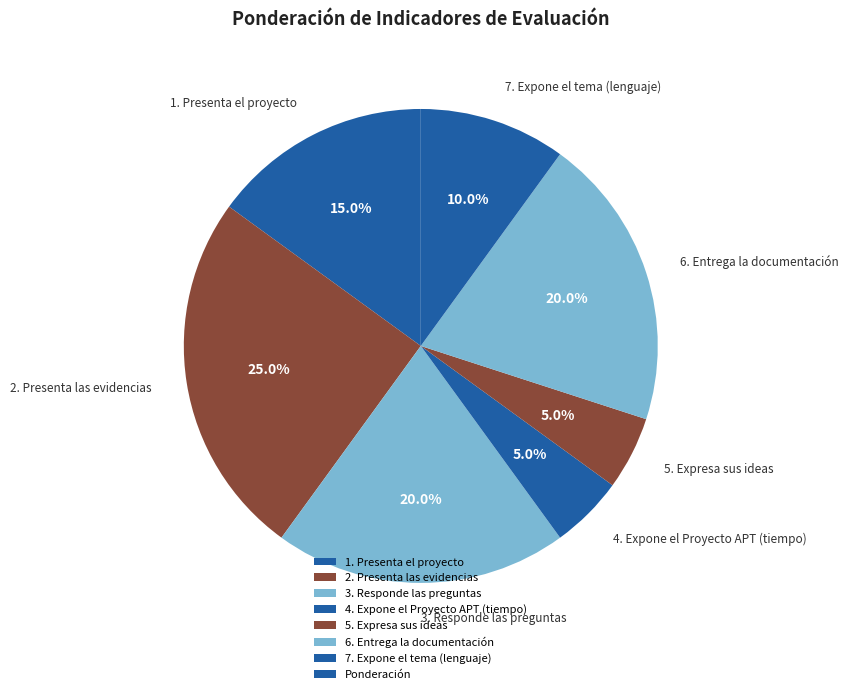

What percentage is the 5. Expresa sus ideas slice, to the nearest percent?

5%